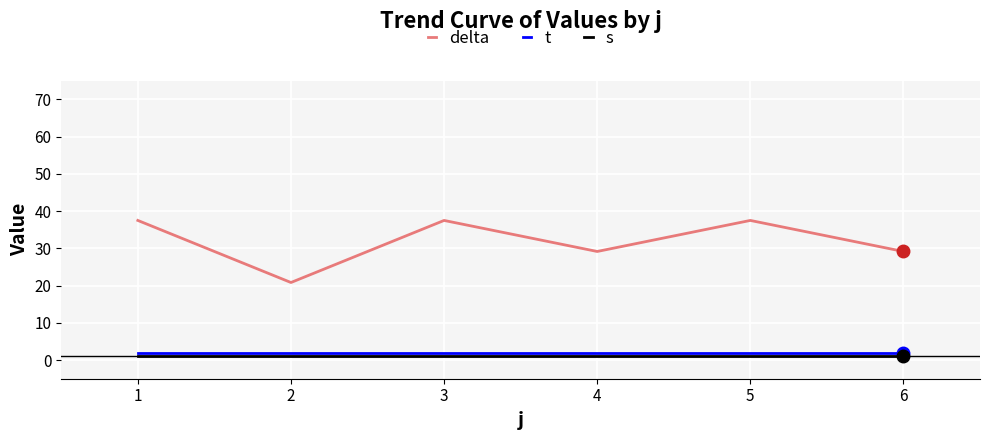

What is the greatest value displayed?

37.5